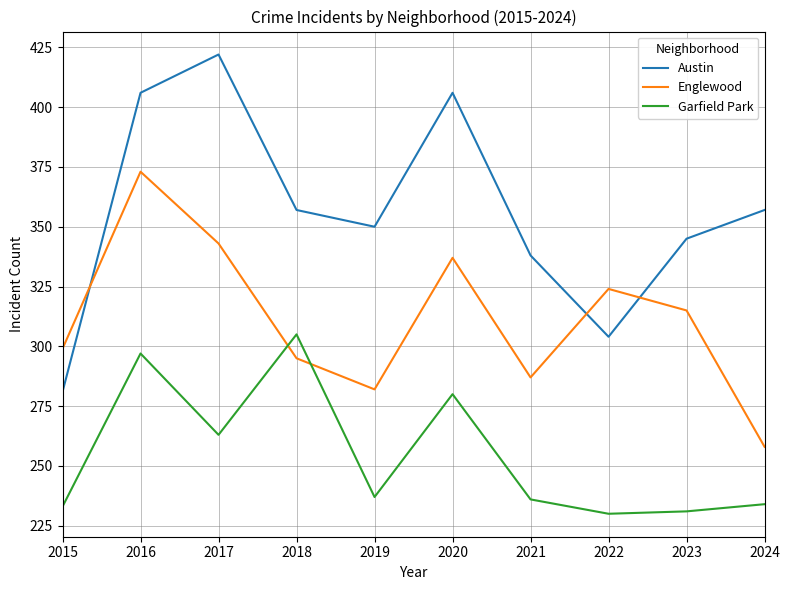

How many categories are shown in the chart?

10